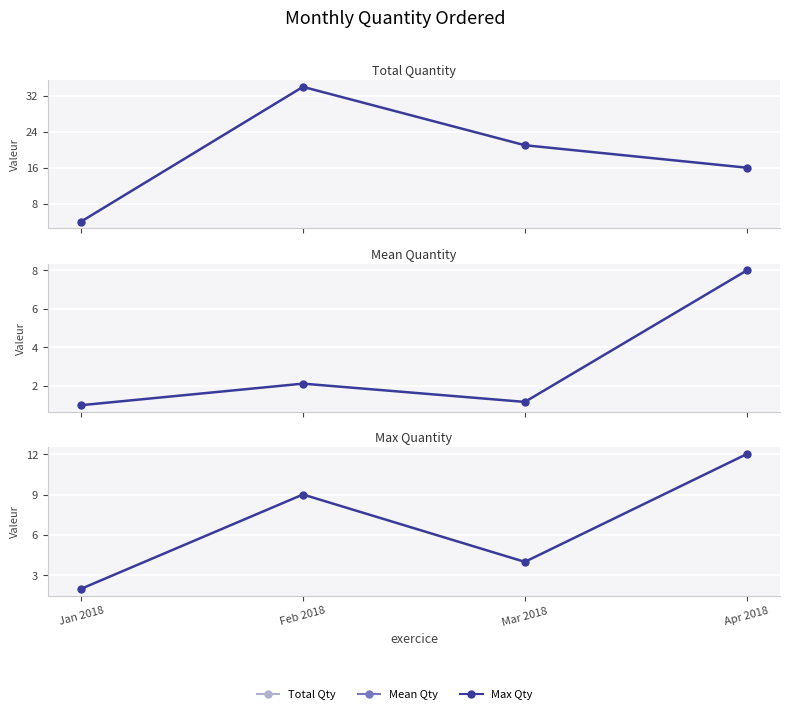

What is the total value across all series at Jan 2018?

7.0